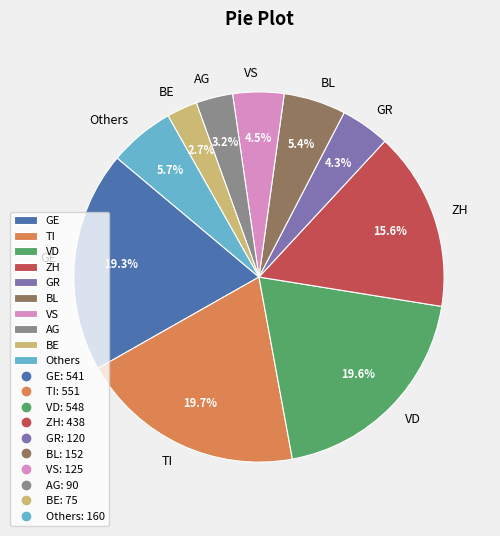

What is the smallest slice in the pie chart?

BE